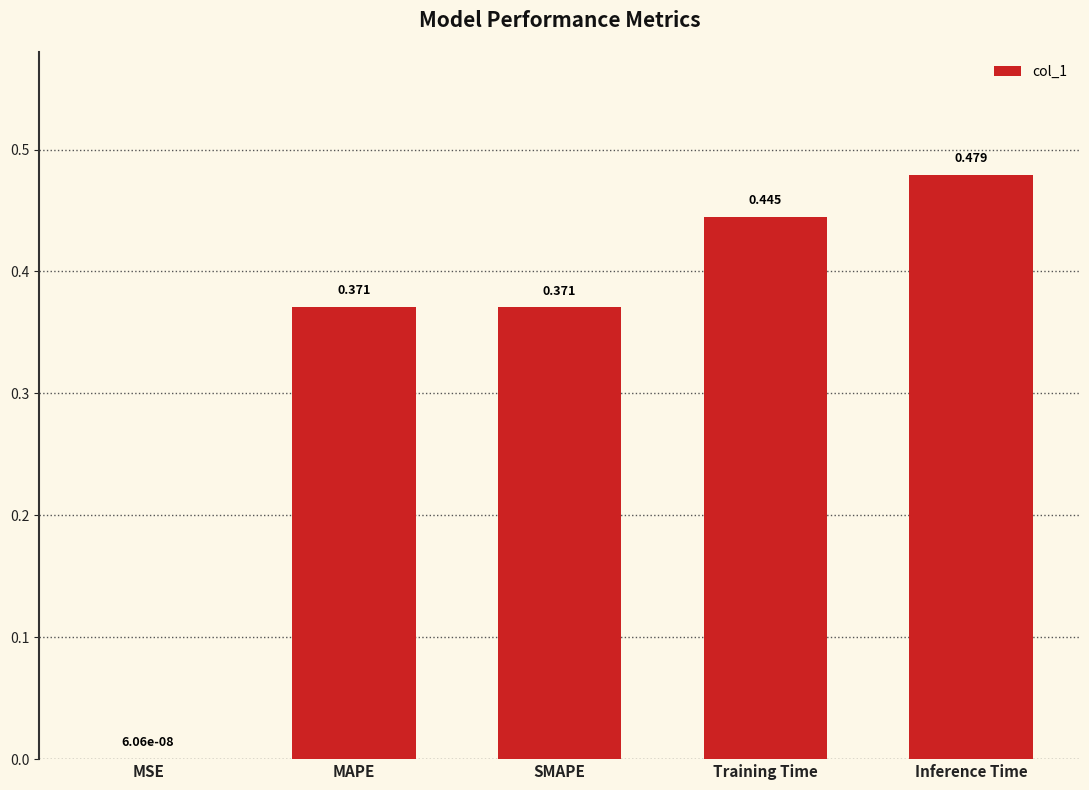

What is the average value?

0.3